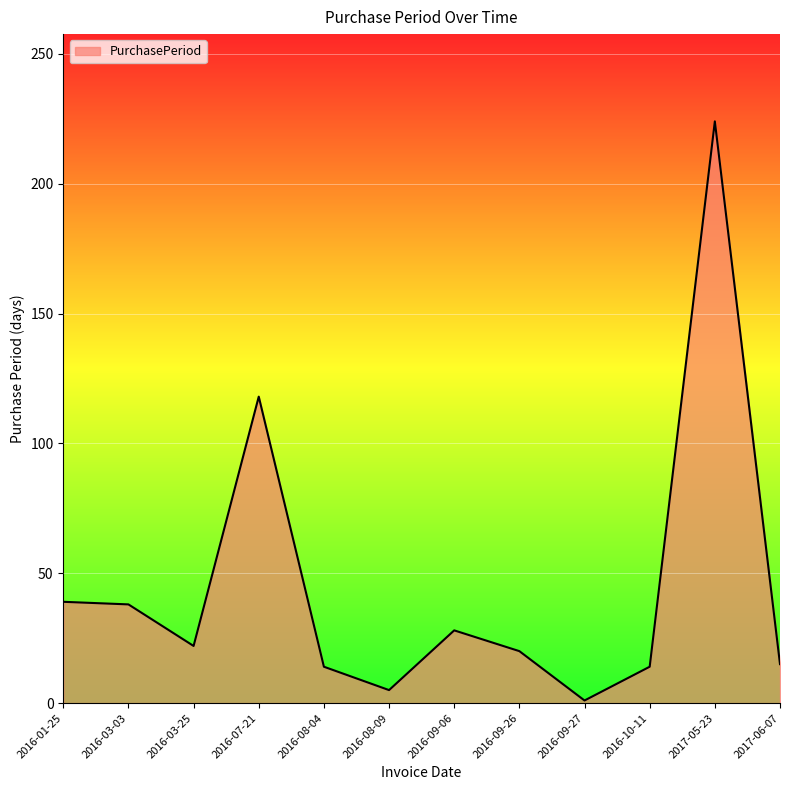

Where does the data first go above 22?

2016-01-25